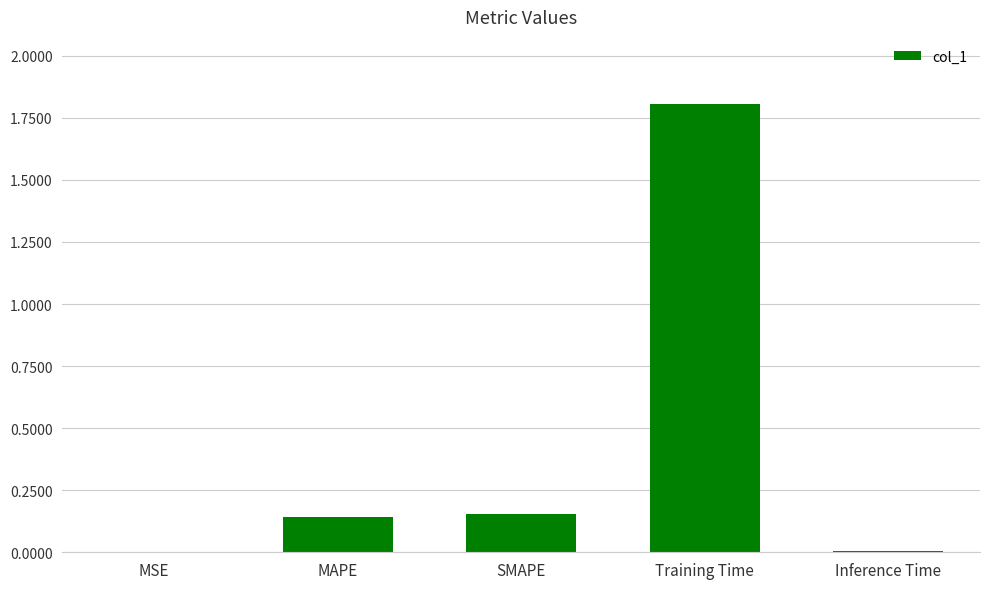

Is it true that the value at Training Time is 2.6?

False